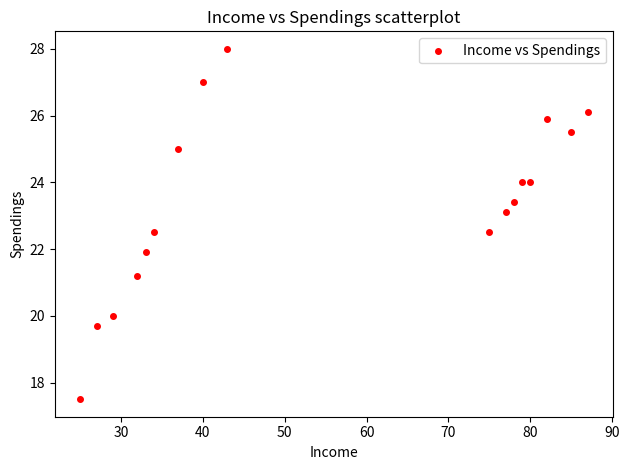

What is the range of Y values (max minus min)?

10.5